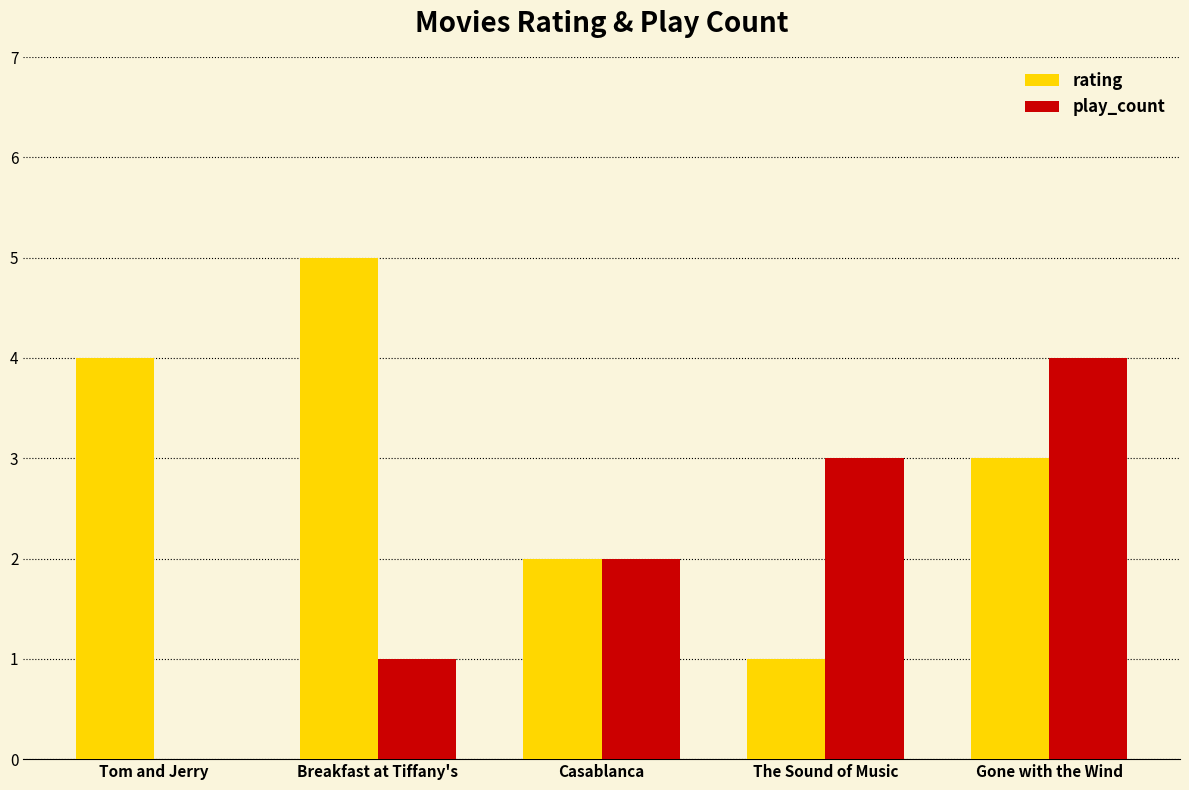

The rating series shows 3 at Gone with the Wind. True or false?

True